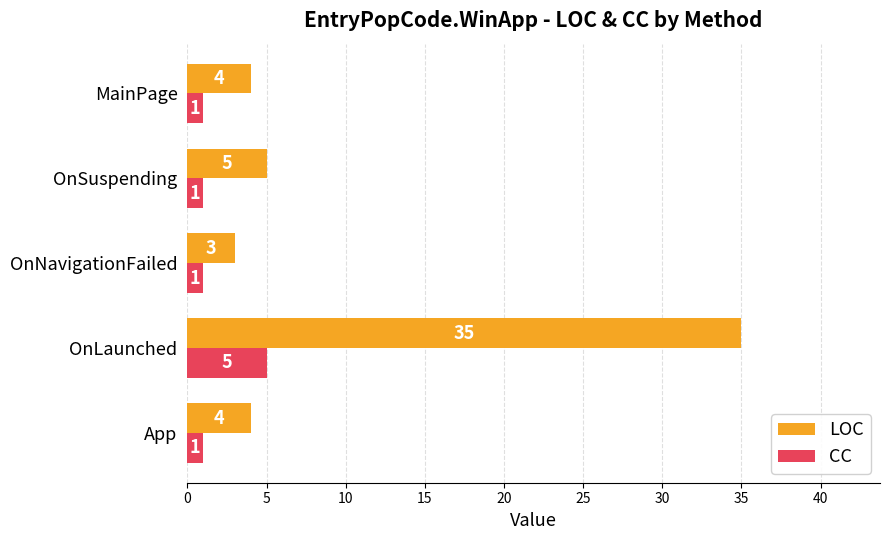

Which series has the widest spread of values?

LOC